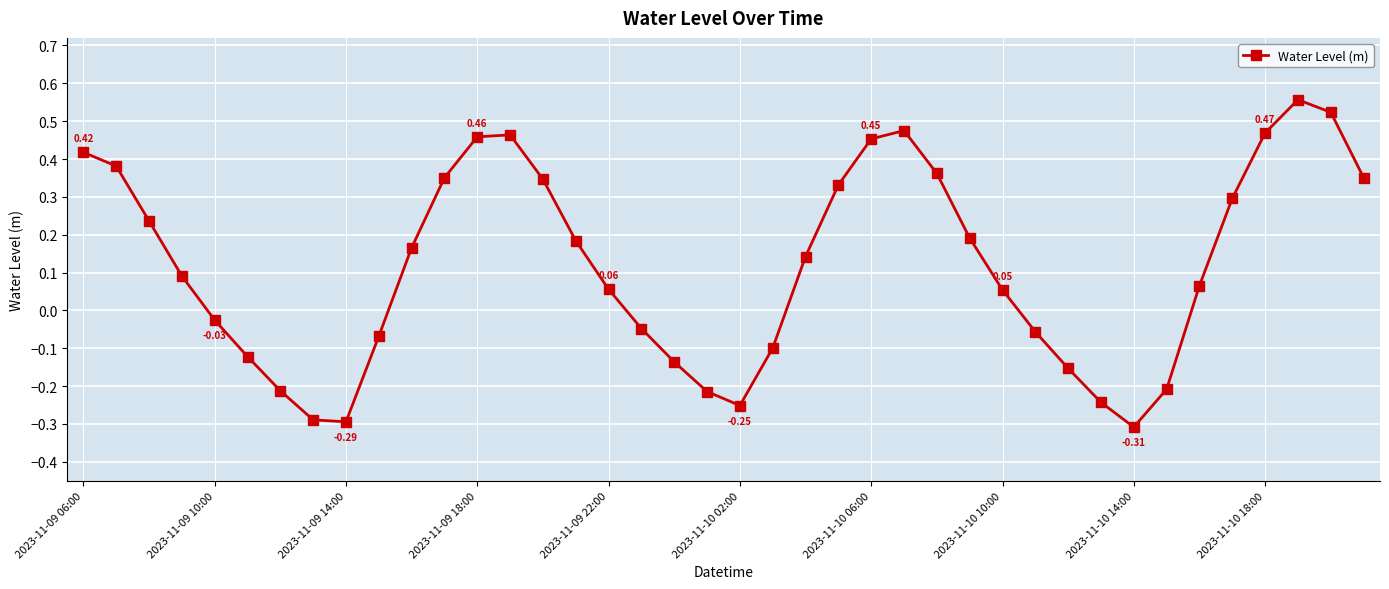

What is the difference between the maximum and second lowest values?

0.9